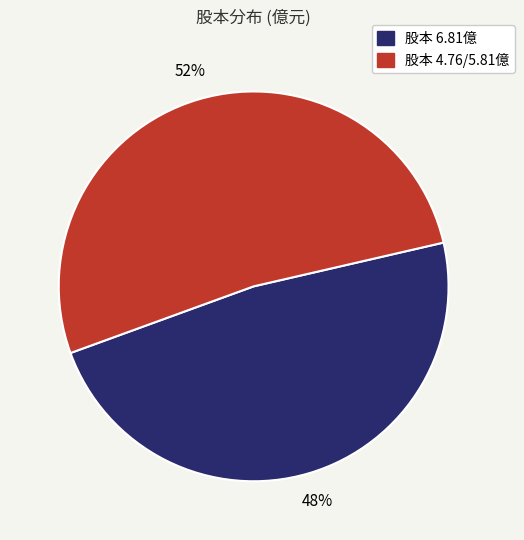

To the nearest percent, what is the difference between the largest and smallest slice percentages?

4%